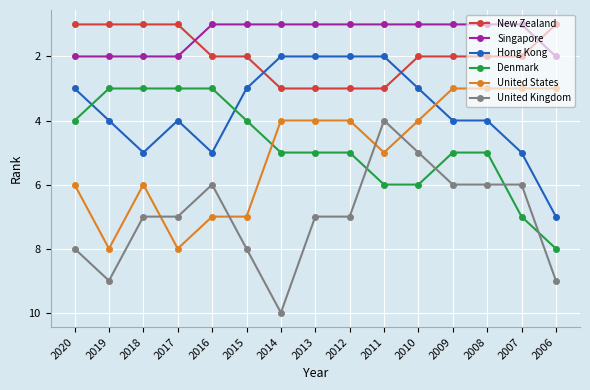

True or false: Singapore and United States intersect in this chart.

False